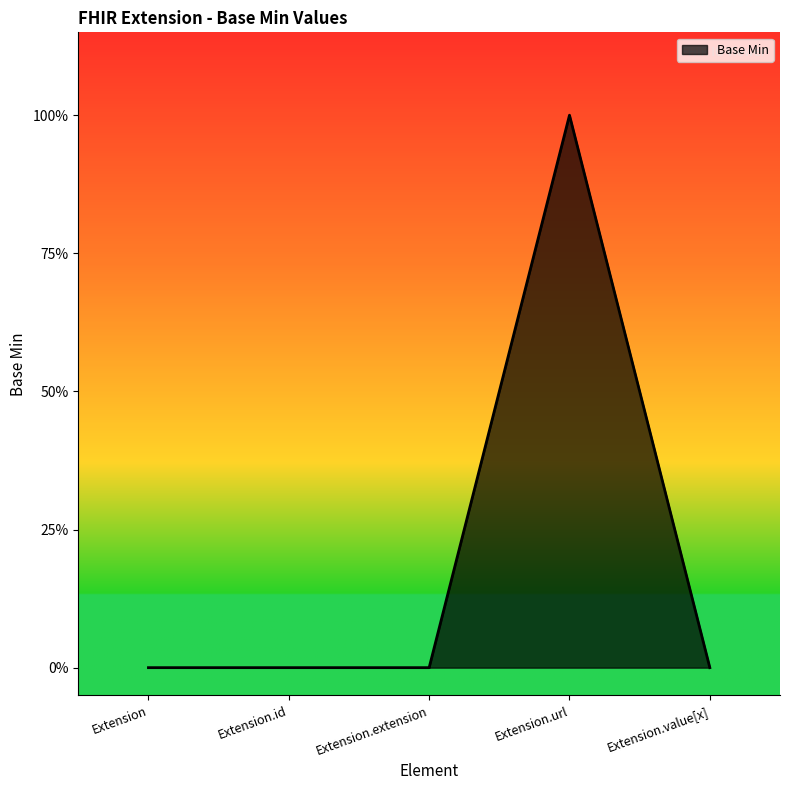

Where is the data nearest to the value 0?

Extension